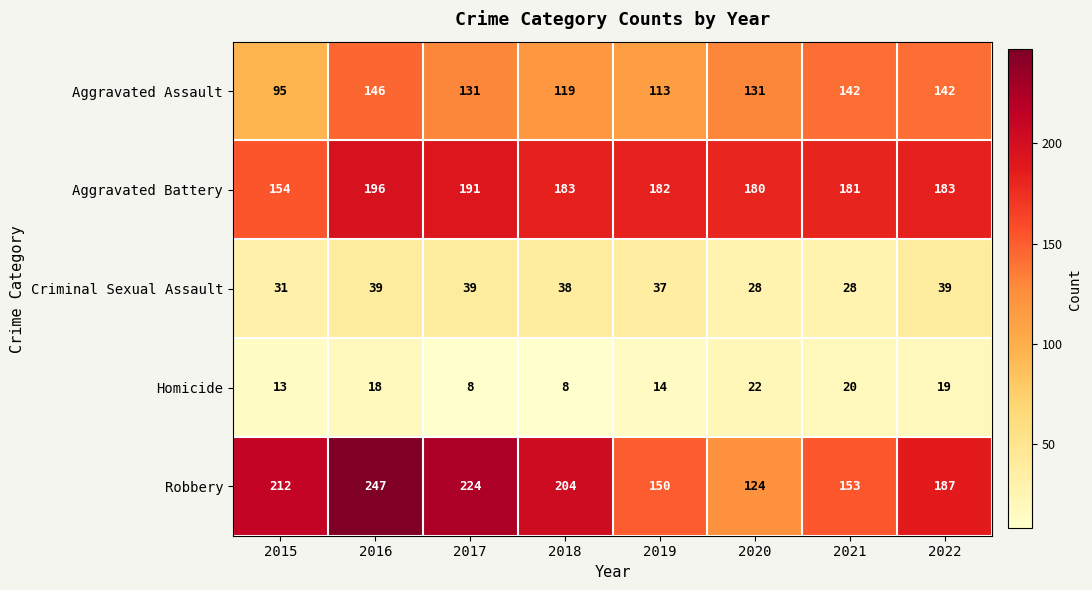

The Criminal Sexual Assault series shows 31 at 2015. True or false?

True